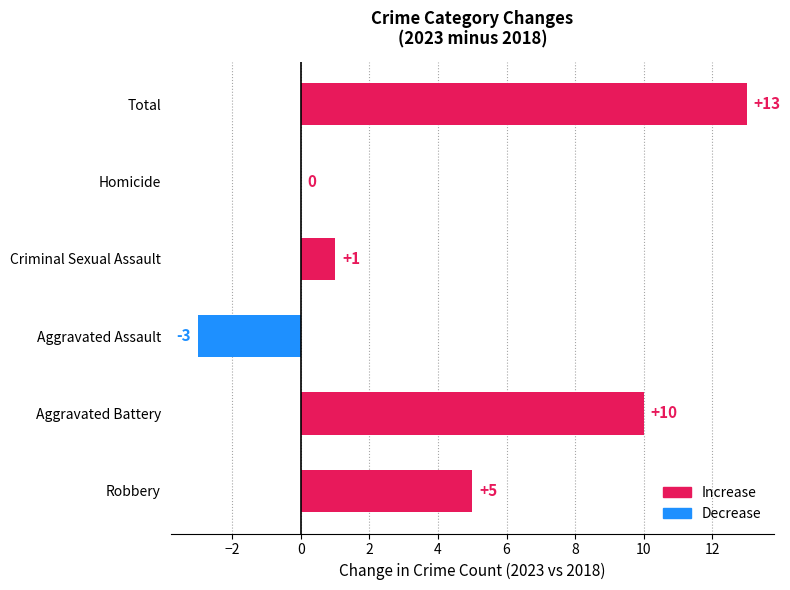

The value at Criminal Sexual Assault is 2. True or false?

False